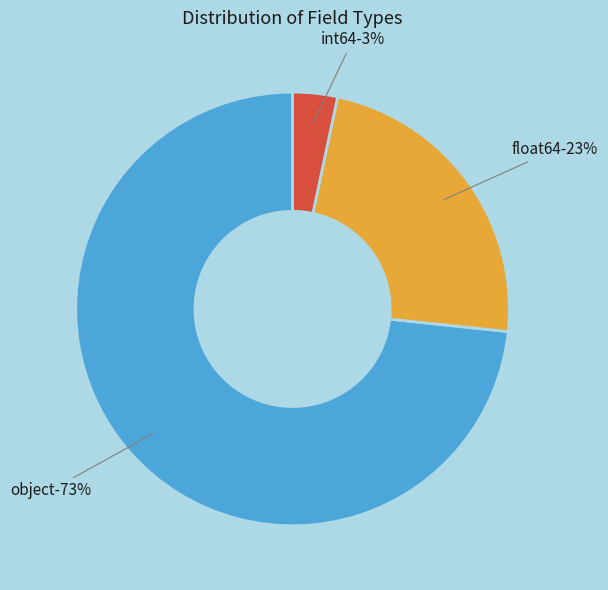

How many segments does this pie chart have?

3